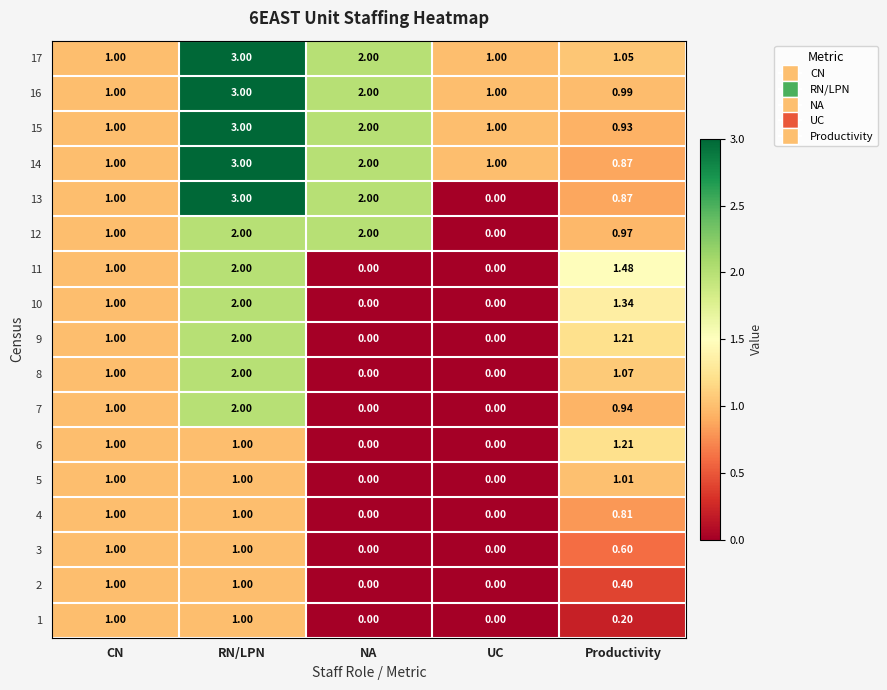

How many values in the 3 series exceed 0?

3